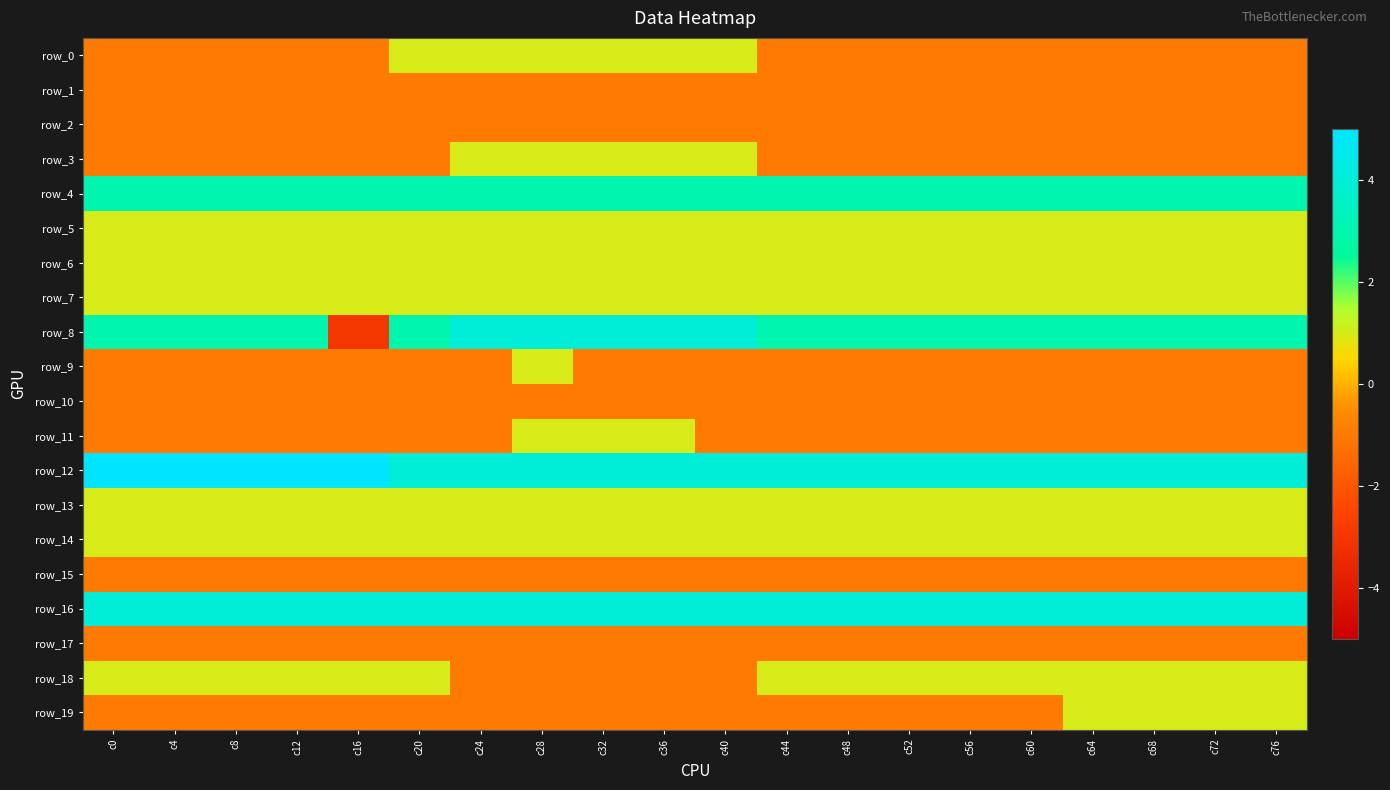

What is the maximum value shown in the chart?

5